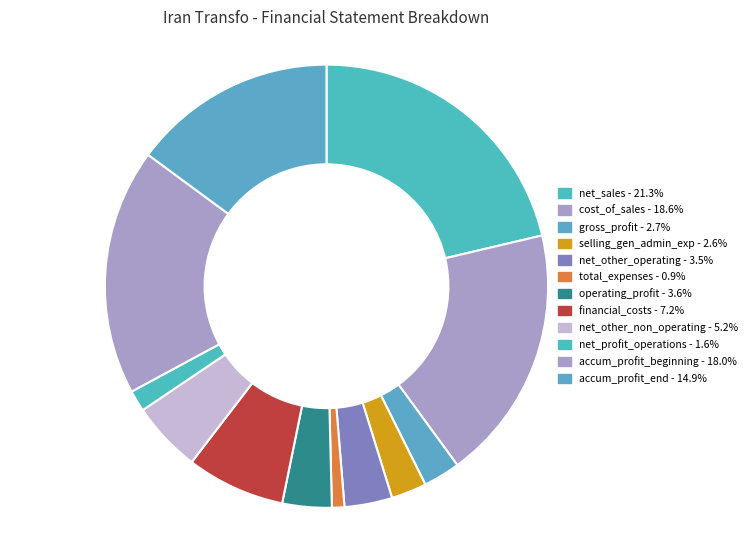

What is the largest slice in the pie chart?

net_sales